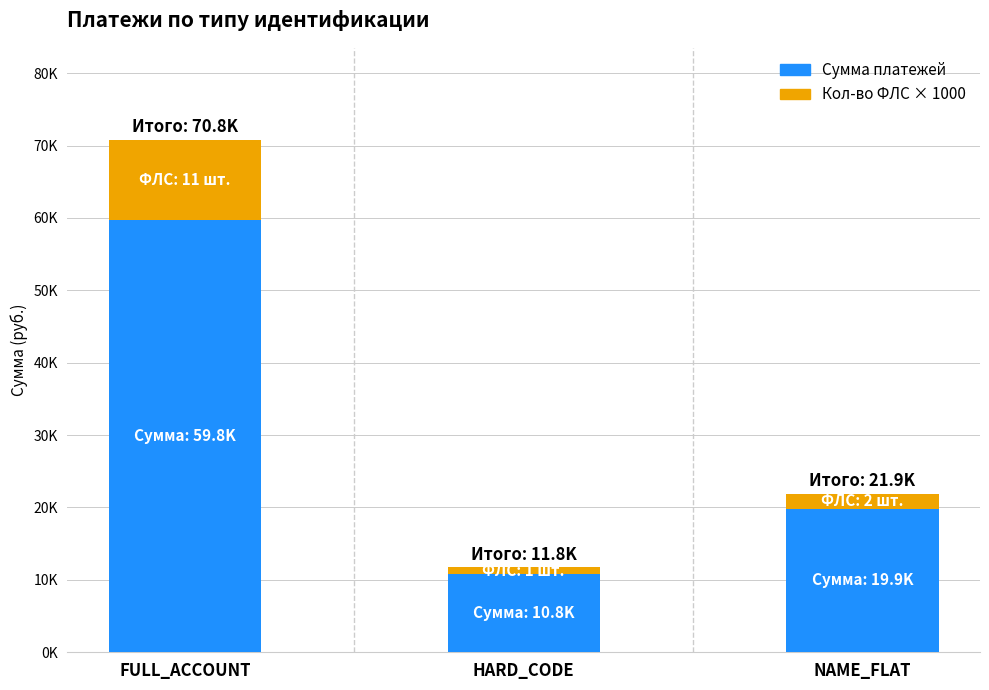

Which series has the largest total across all categories?

Сумма платежей